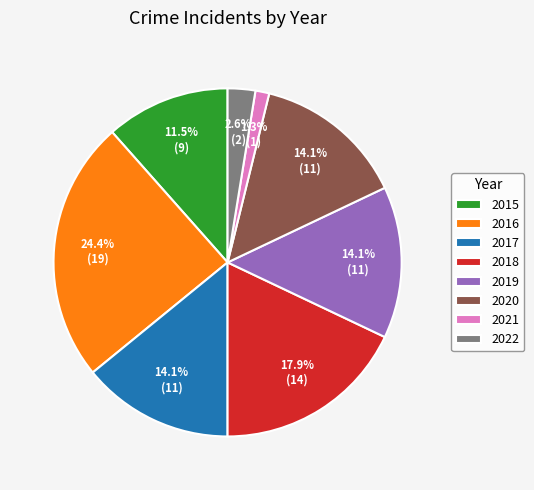

True or false: 2021 accounts for 11% of the total.

False